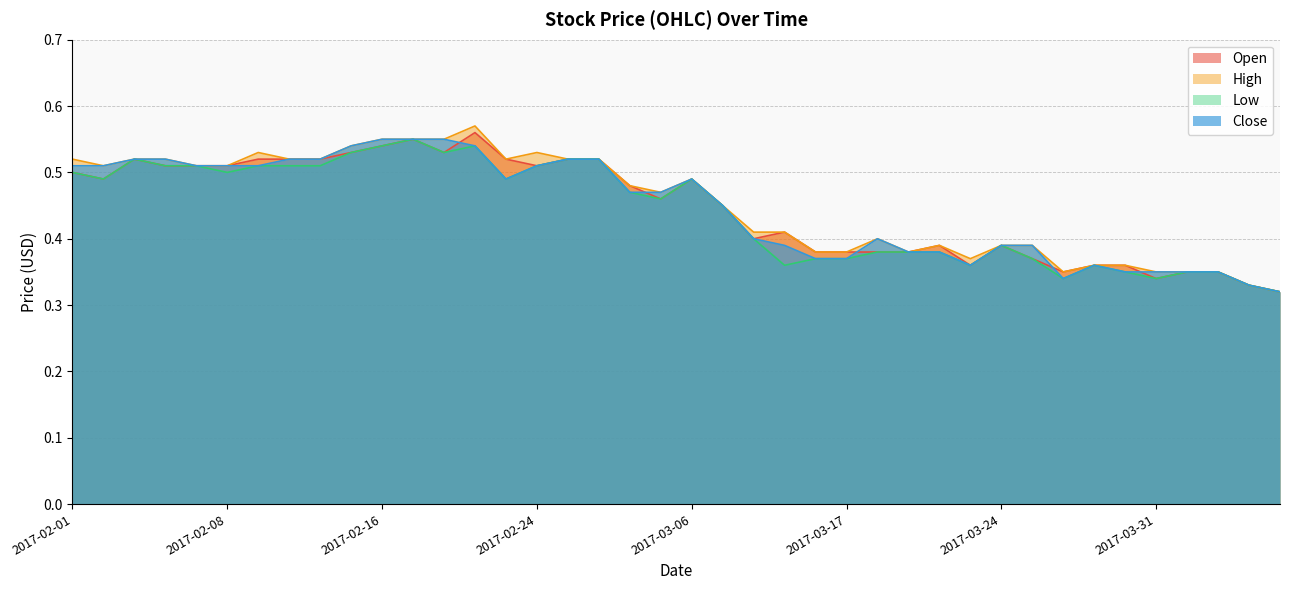

Which has a higher value, 2017-03-30 or 2017-03-07?

2017-03-07